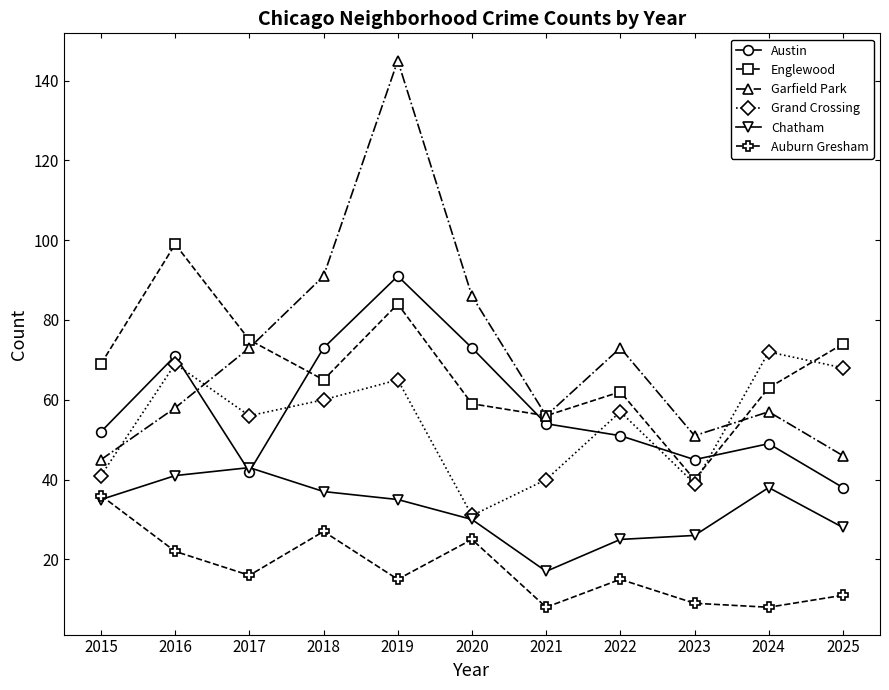

True or false: Garfield Park and Chatham cross at least once.

False